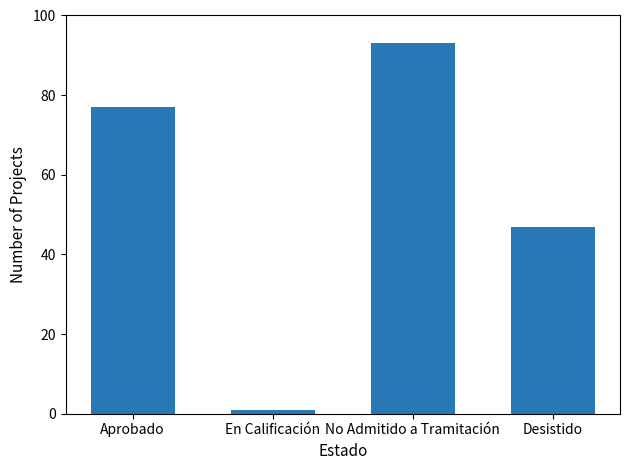

Are the bars grouped side by side (vs. stacked)?

No